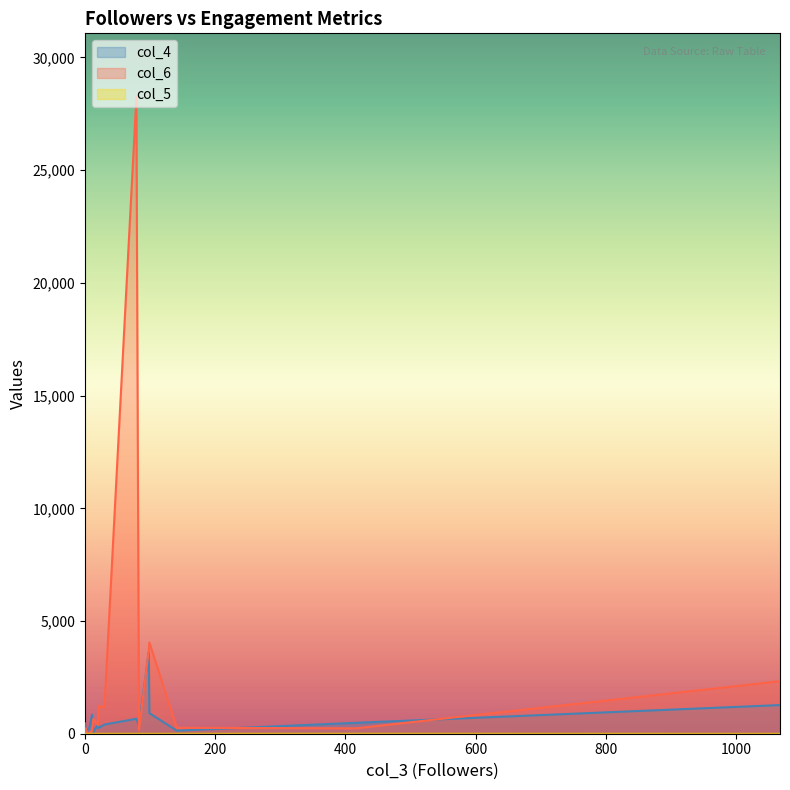

The col_6 series shows 5 at 2. True or false?

True